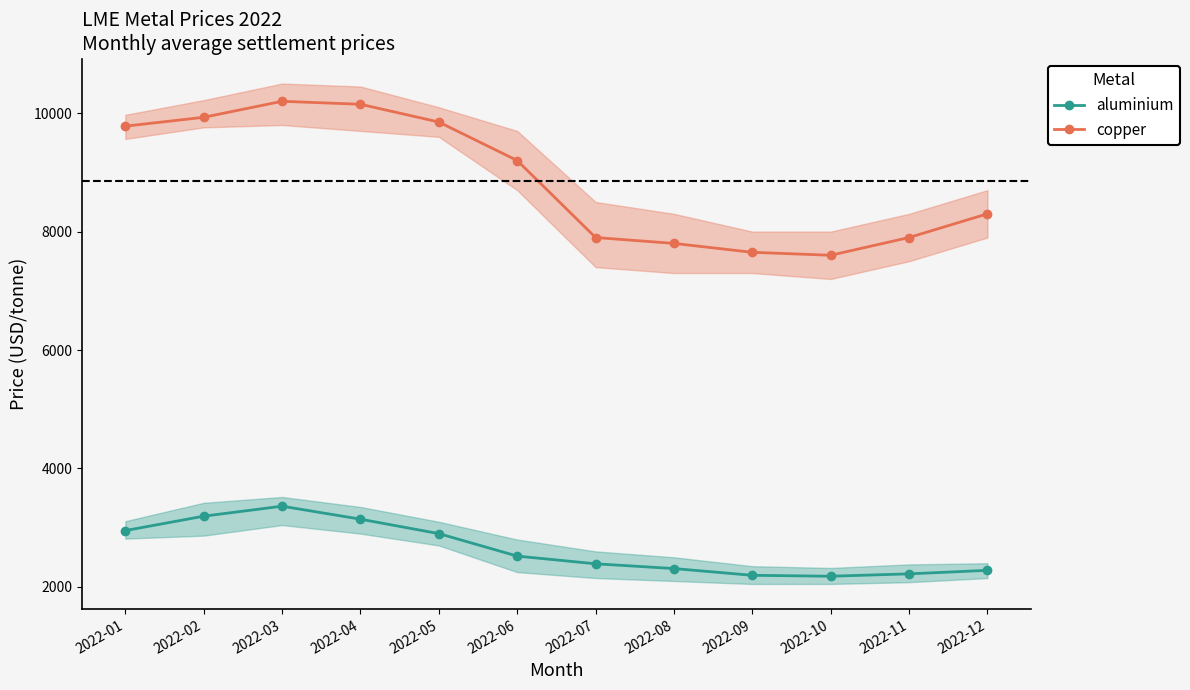

Reading right to left, what are all the values shown in this chart?

aluminium: 2280.1	2220.3	2180.5	2195.8	2310.2	2390.5	2520.3	2900.1	3143.8	3363.2	3194.5	2951.3
copper: 8300.2	7900.3	7600.5	7650.2	7800.5	7900.3	9200.5	9850.2	10150.3	10200.5	9930.2	9780.5